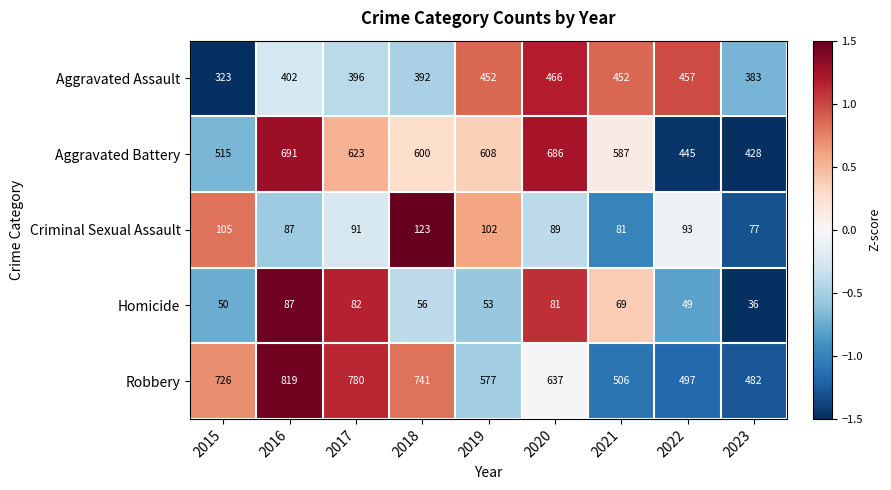

Which series changed the most between 2015 and 2020?

Aggravated Battery